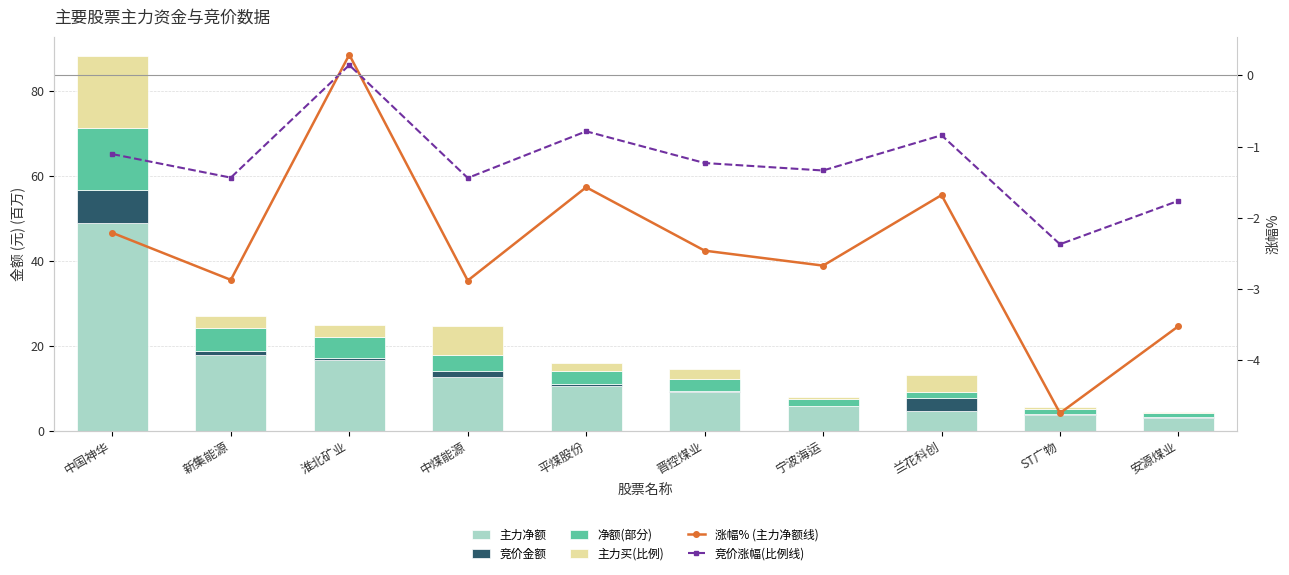

How many groups of bars are there?

10